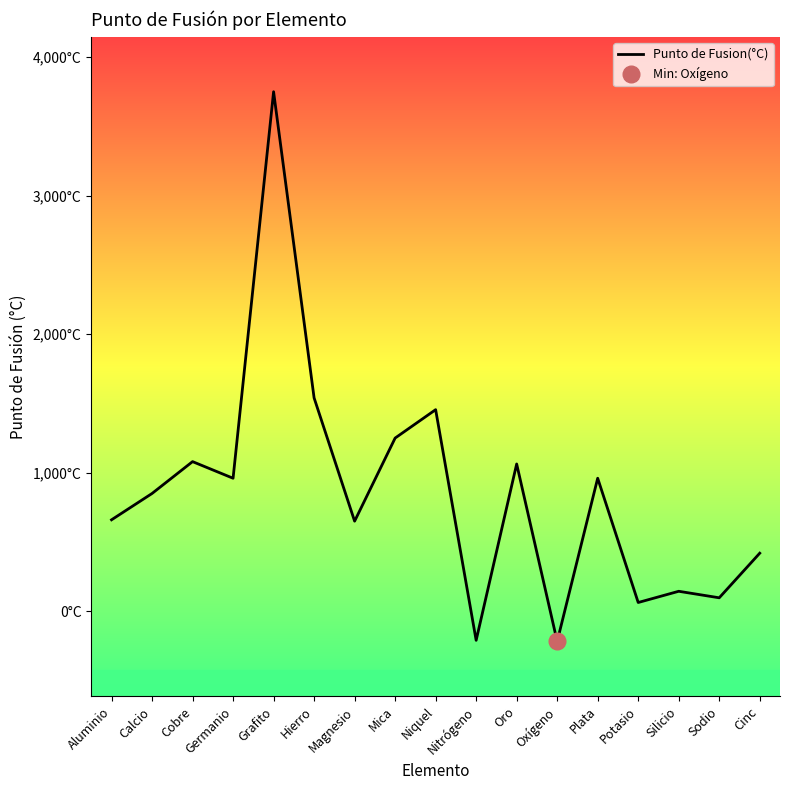

Reading left to right, extract all data points from this chart.

660	850	1080	960	3750	1540	650	1250	1455	-210	1063	-218	960	63	144	97	419